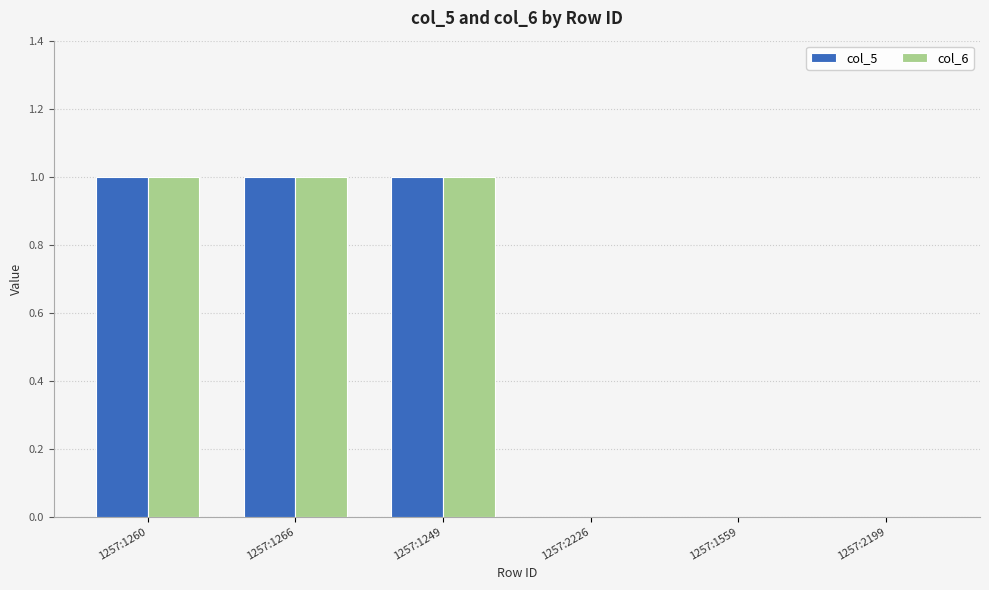

How many data points does each series have?

6